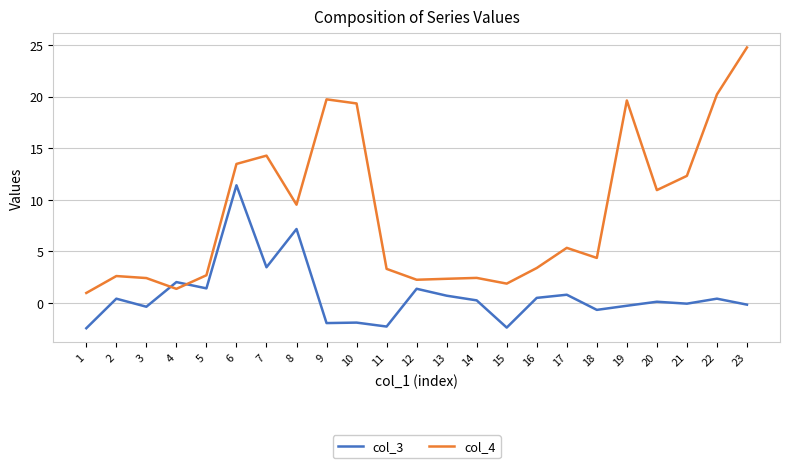

What value does the col_3 series have at 18?

-0.7